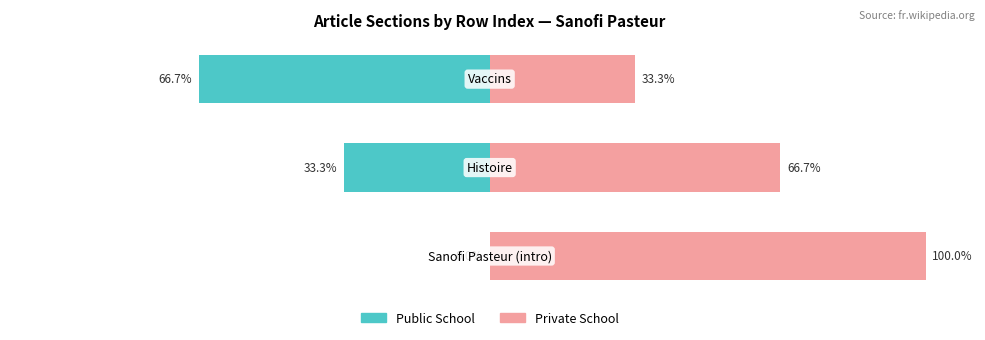

How many data points in Public School are less than -33?

2